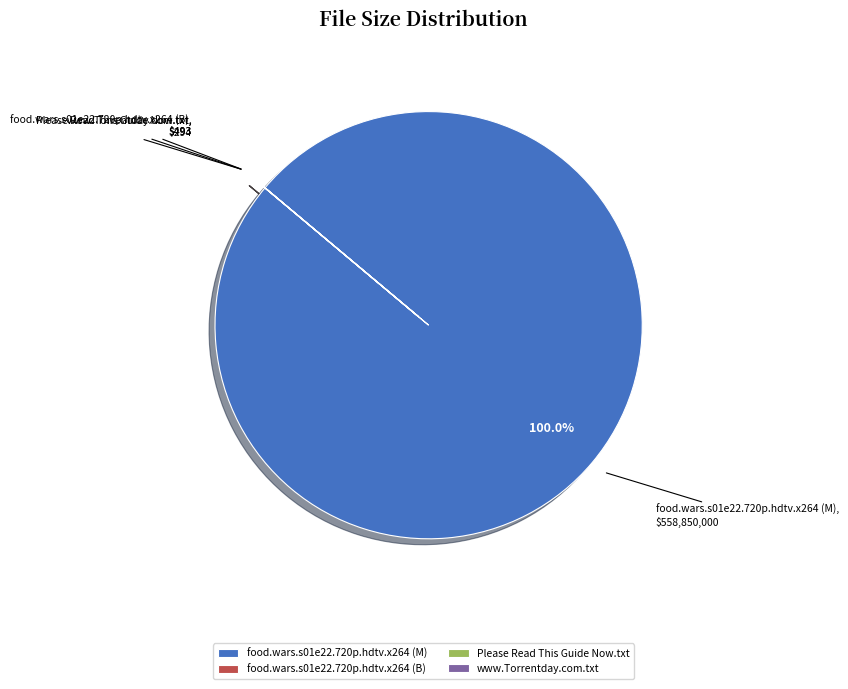

Which category accounts for the majority?

food.wars.s01e22.720p.hdtv.x264 (M)